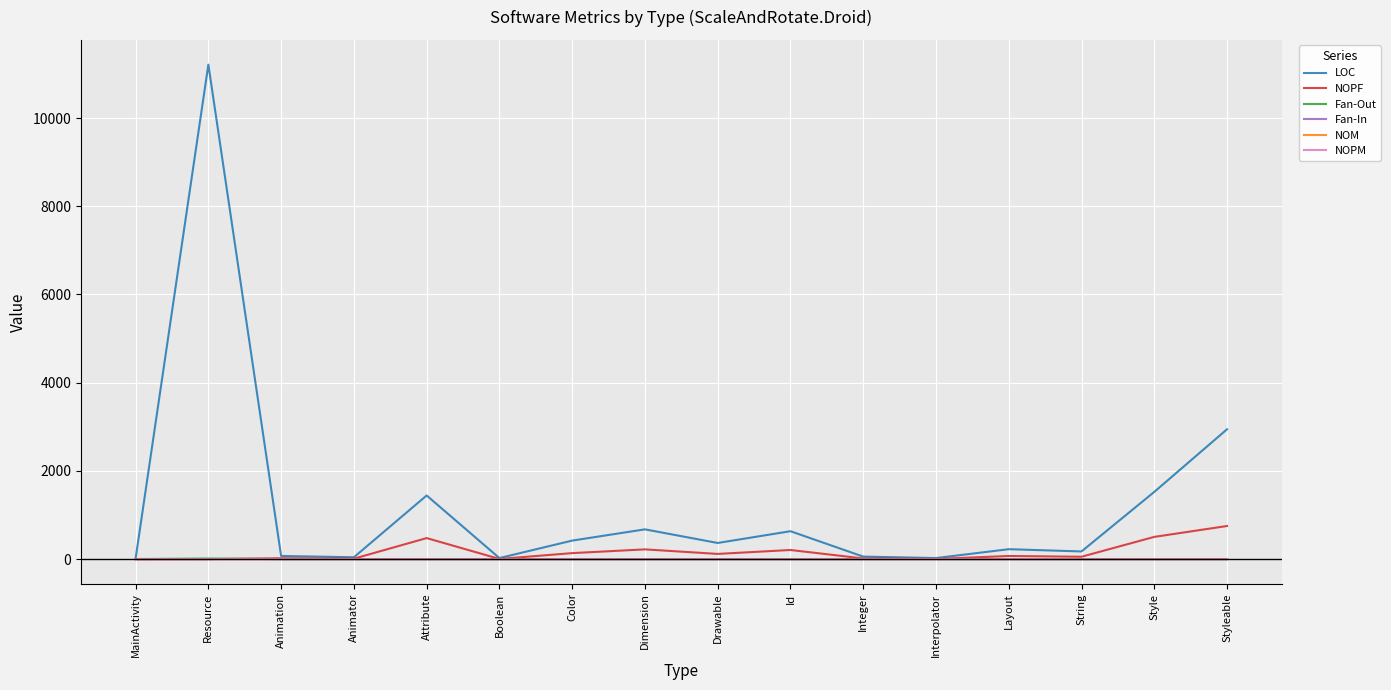

At which category is the sum across all series the highest?

Resource